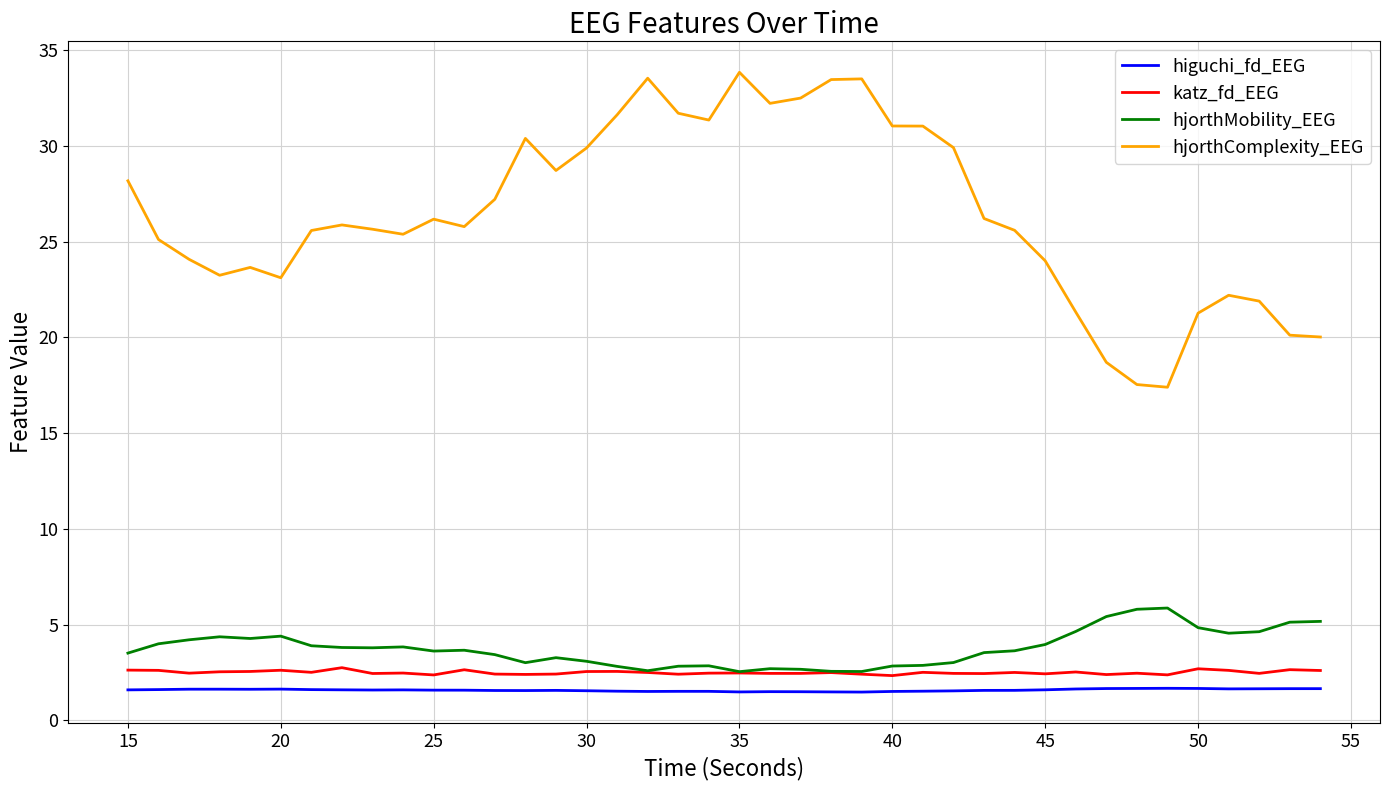

Which series has the largest total across all categories?

hjorthComplexity_EEG